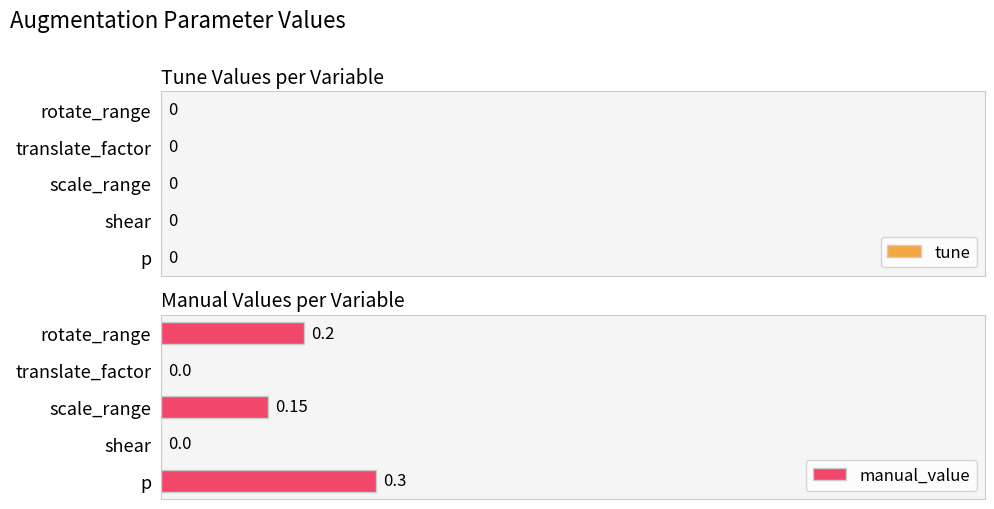

Which label corresponds to the largest value in the chart?

p